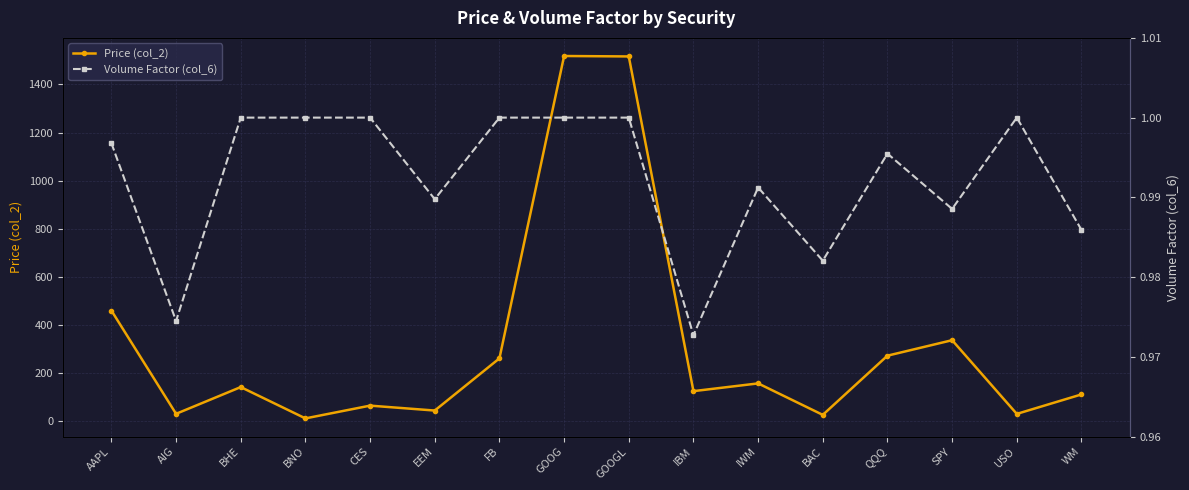

At which label does Price (col_2) reach its peak?

GOOG